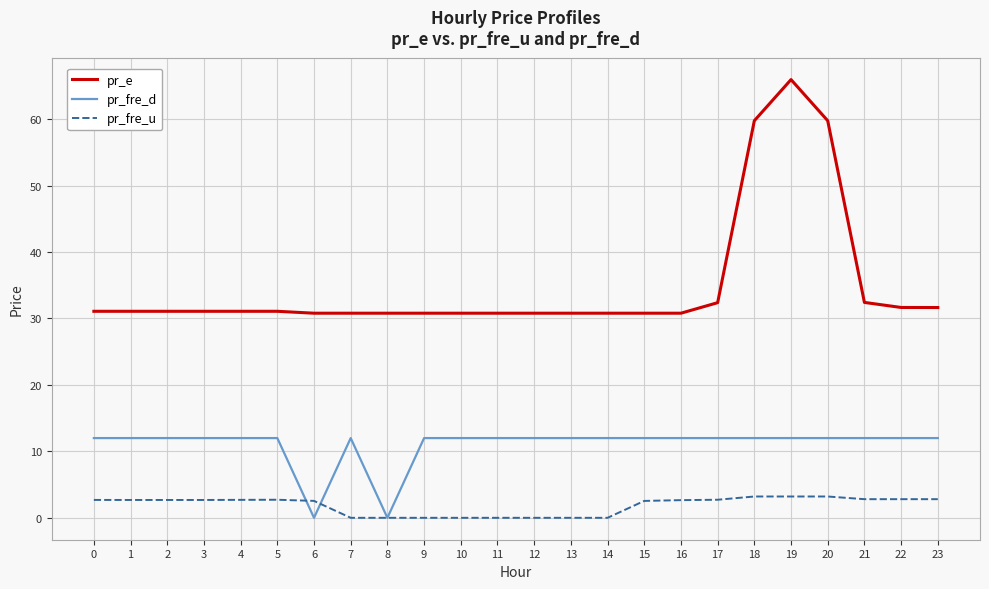

At how many categories does at least one series exceed 30?

24